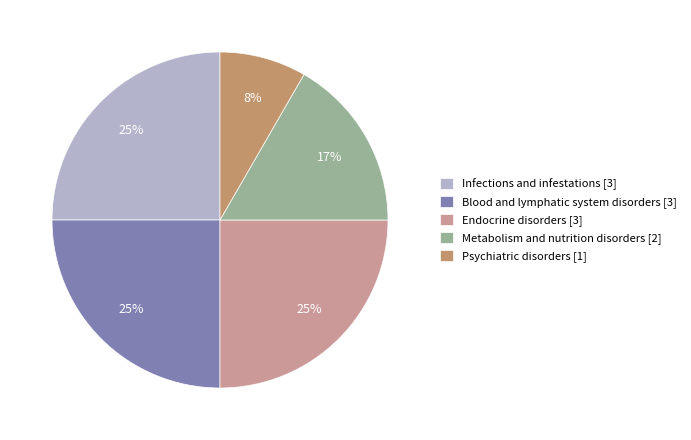

What is the smallest slice in the pie chart?

Psychiatric disorders